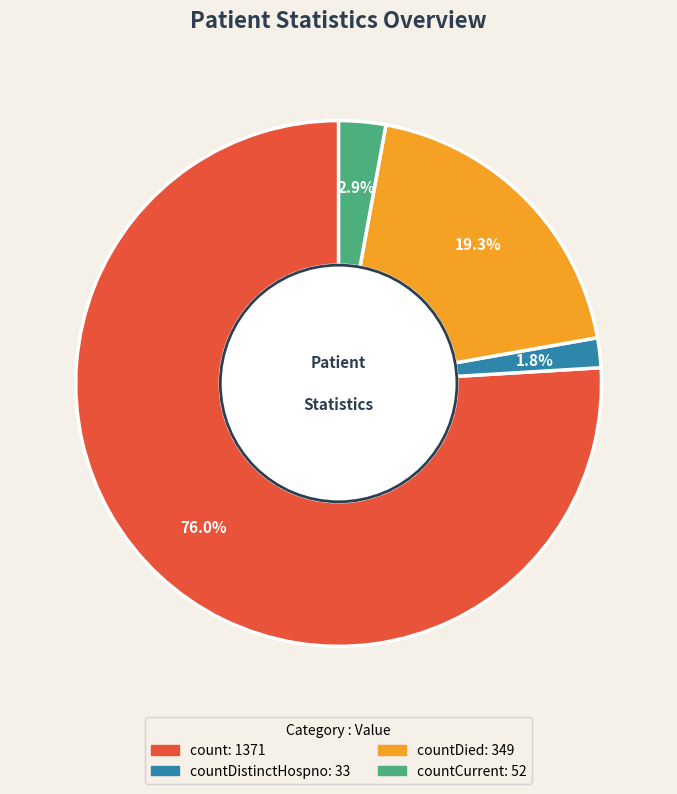

Is there a majority slice in this chart?

Yes